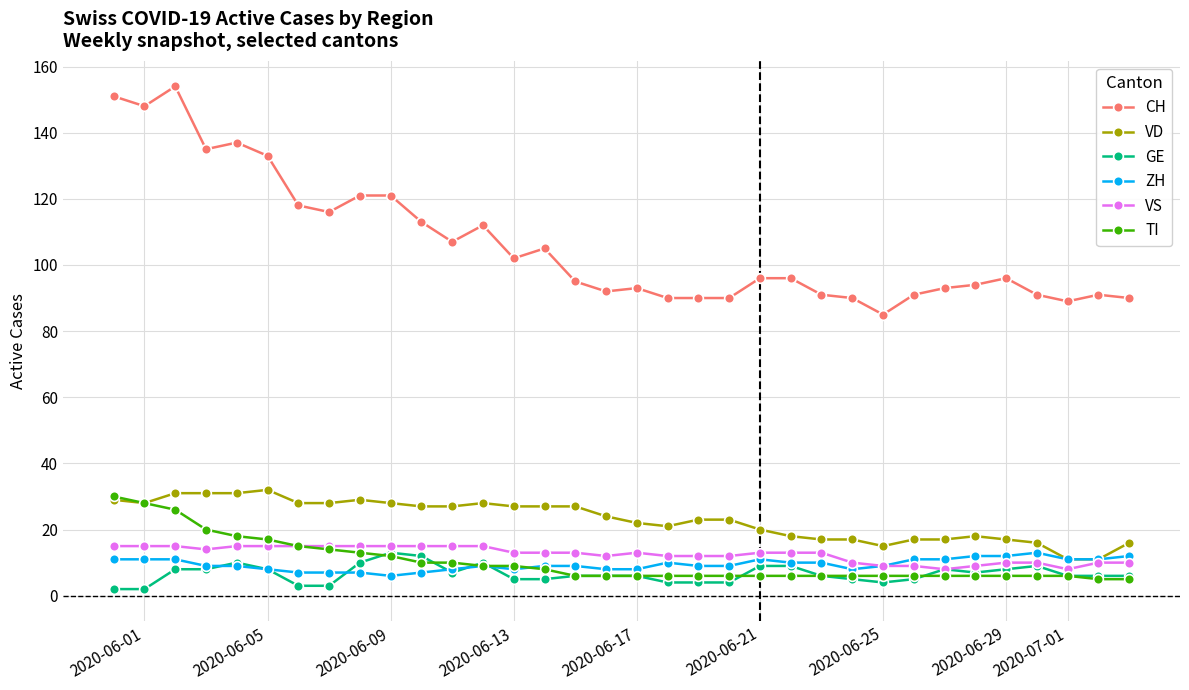

True or false: CH and ZH cross at least once.

False